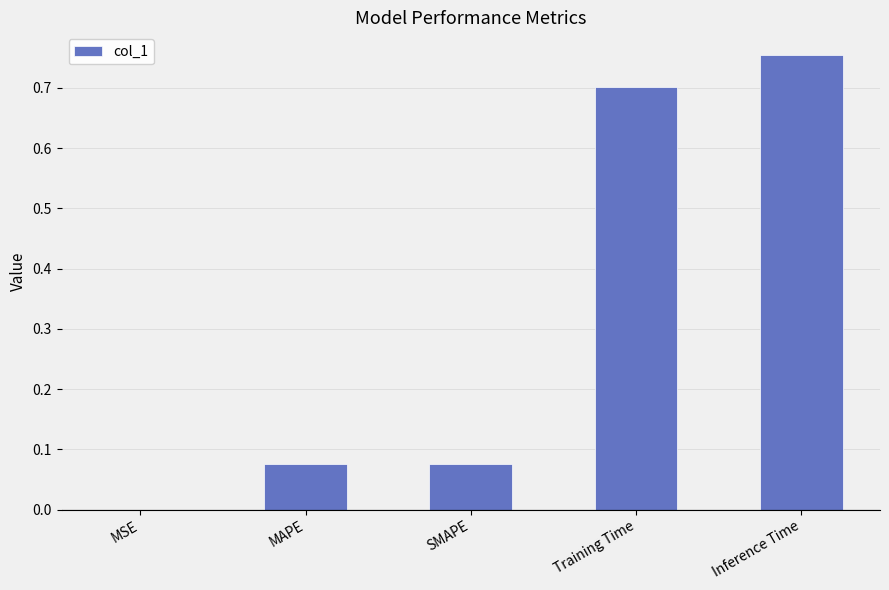

True or false: the data shows 0.7 at Training Time.

True